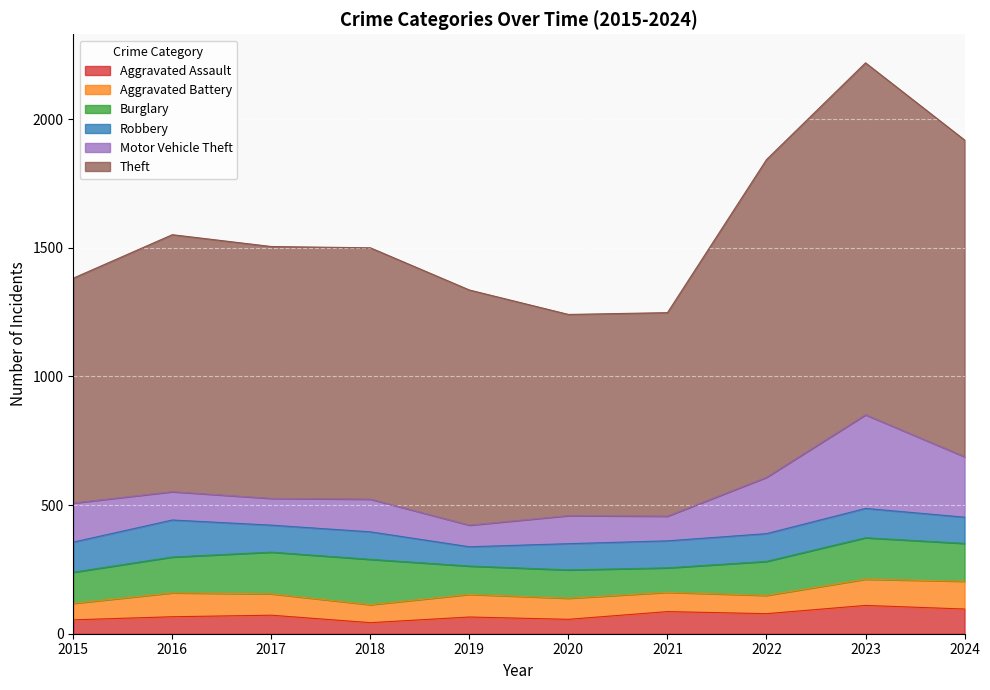

How many series are shown in this chart?

6